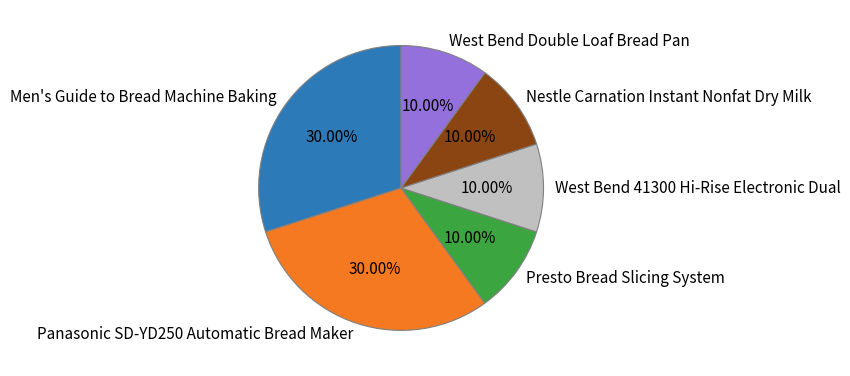

Does Presto Bread Slicing System represent more than half of the total?

No